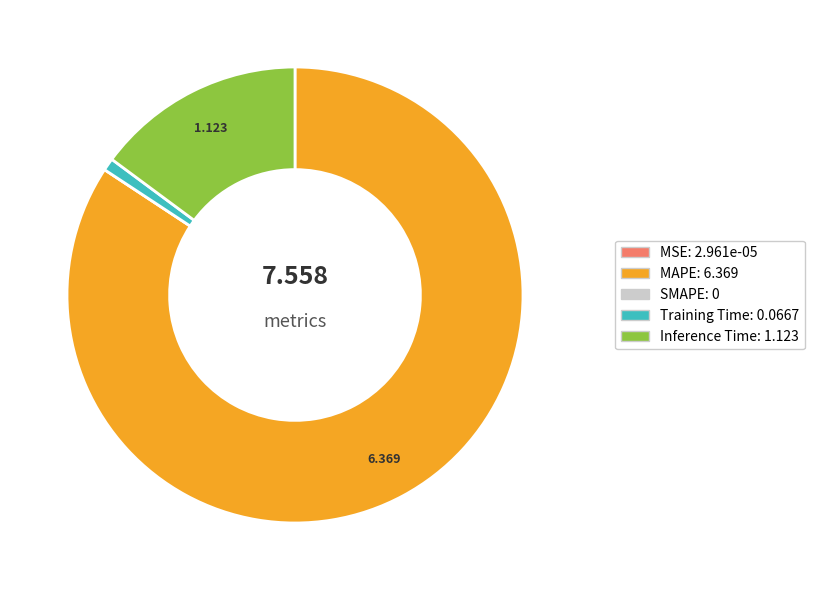

Between MAPE and Inference Time, which is larger?

MAPE